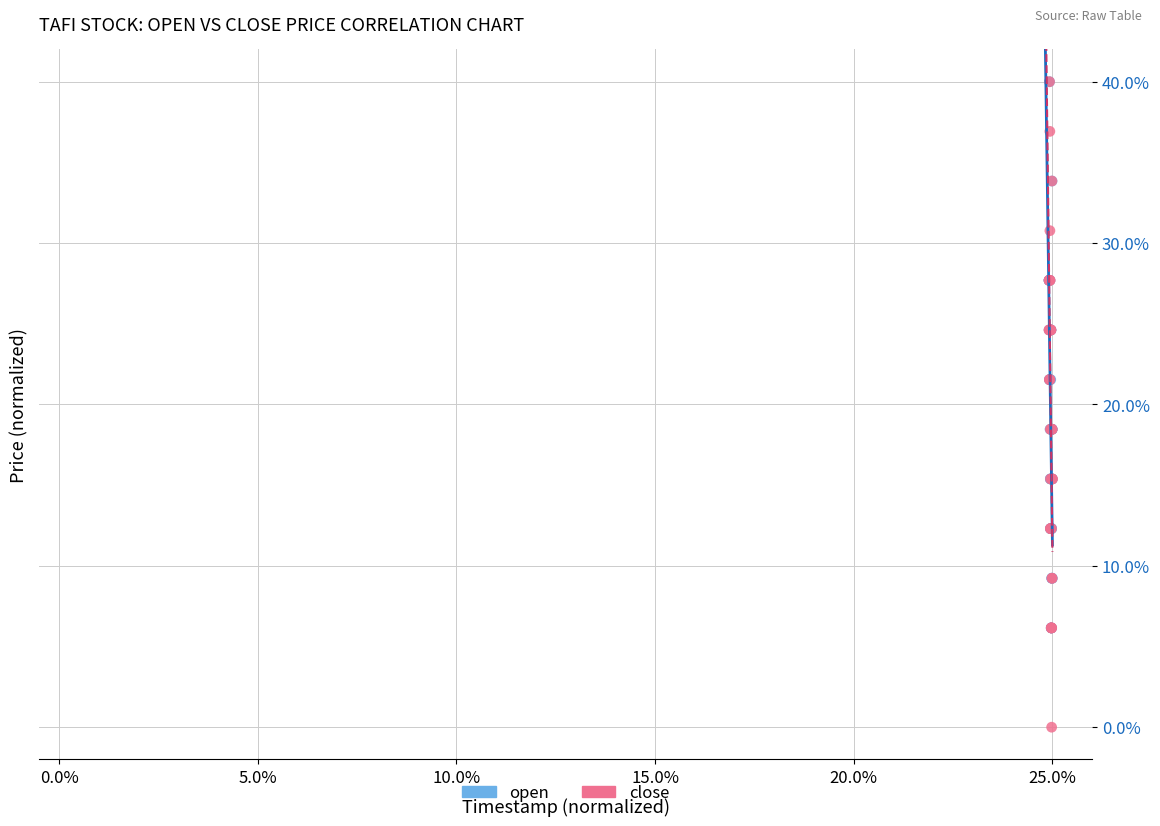

Which series reaches the minimum Y coordinate?

close